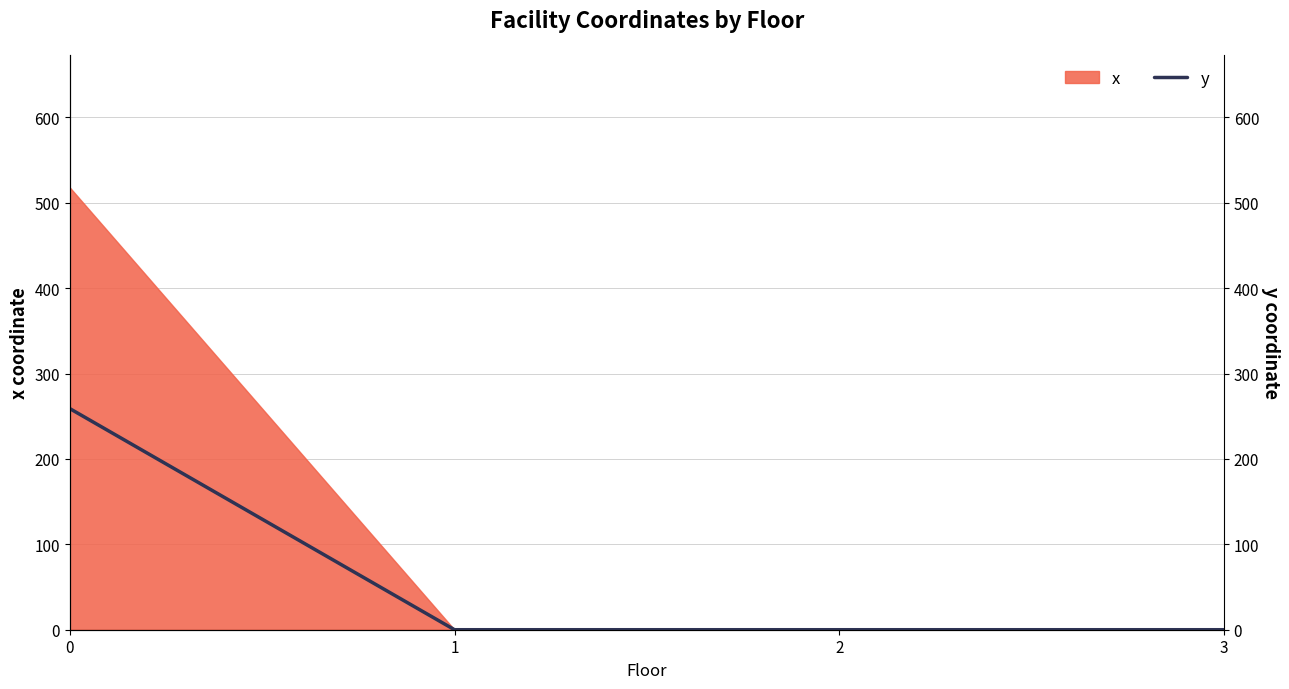

True or false: the data shows 0 at 3.

True